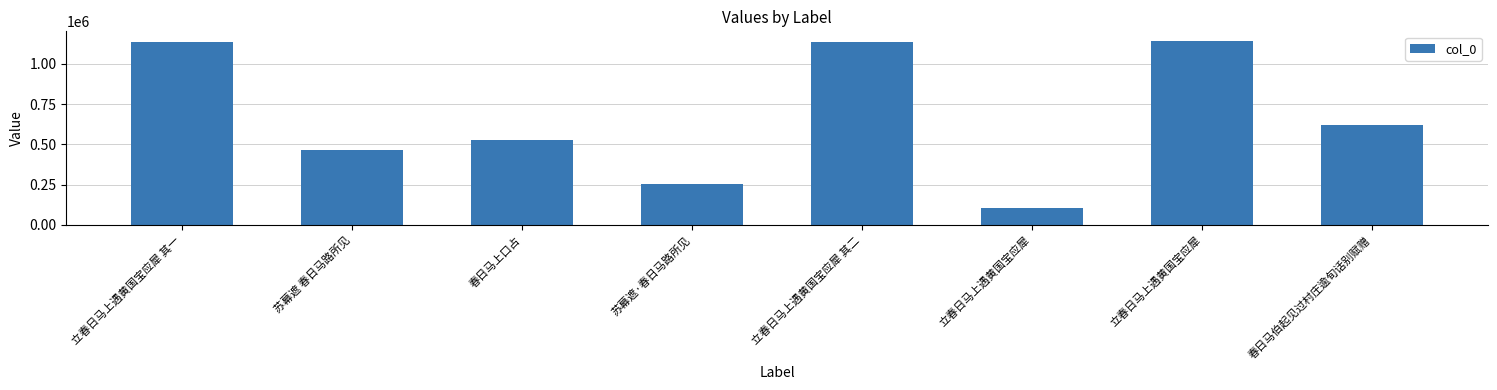

Between 立春日马上遇黄国宝应犀 and 春日马伯起见过村庄逾旬话别赋赠, which is larger?

春日马伯起见过村庄逾旬话别赋赠